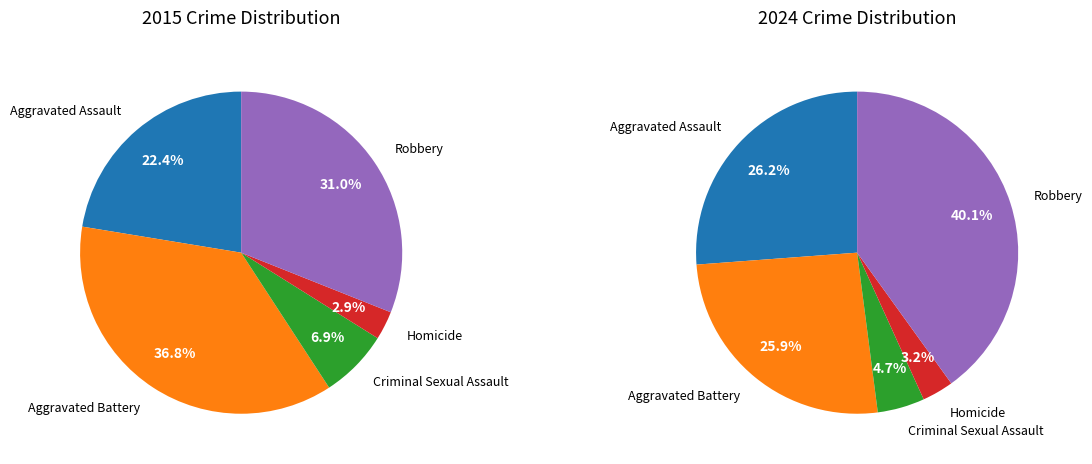

Is there a majority slice in this chart?

No